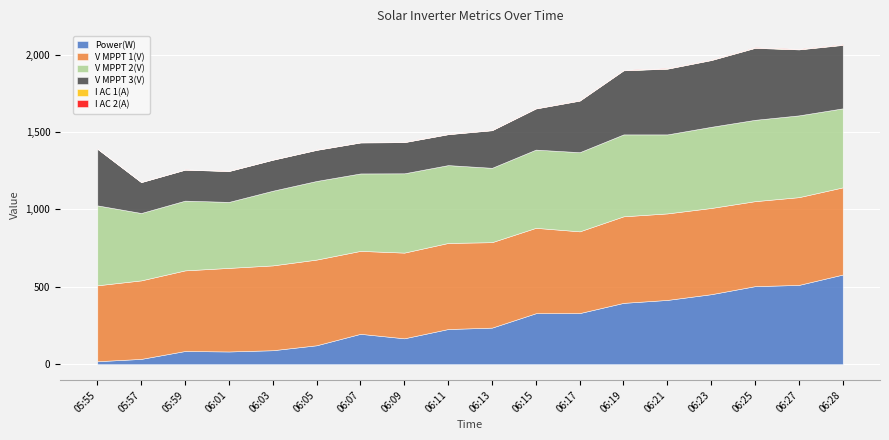

At which label does I AC 1(A) reach its minimum?

05:57